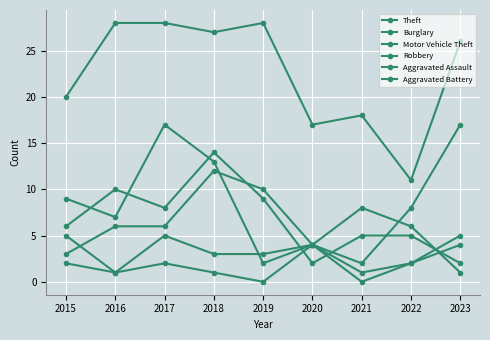

True or false: Theft has more than 2 points higher than both neighbors.

False